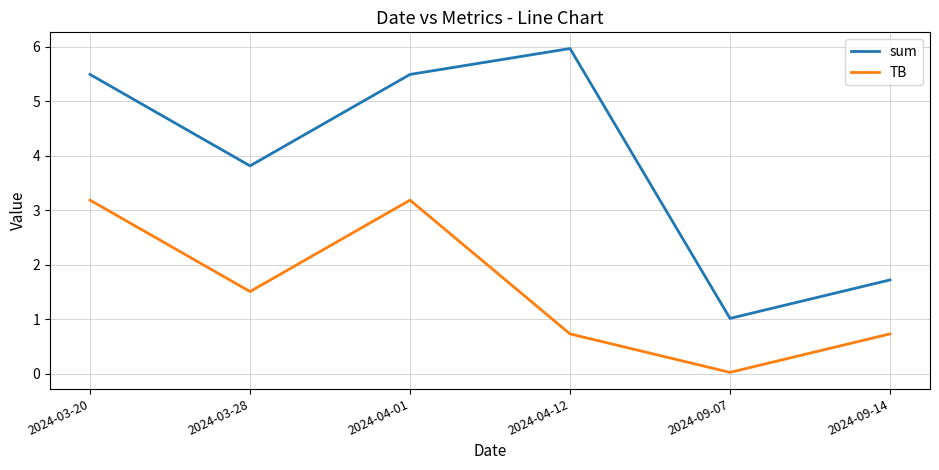

What are all the series names shown in the legend?

sum, TB